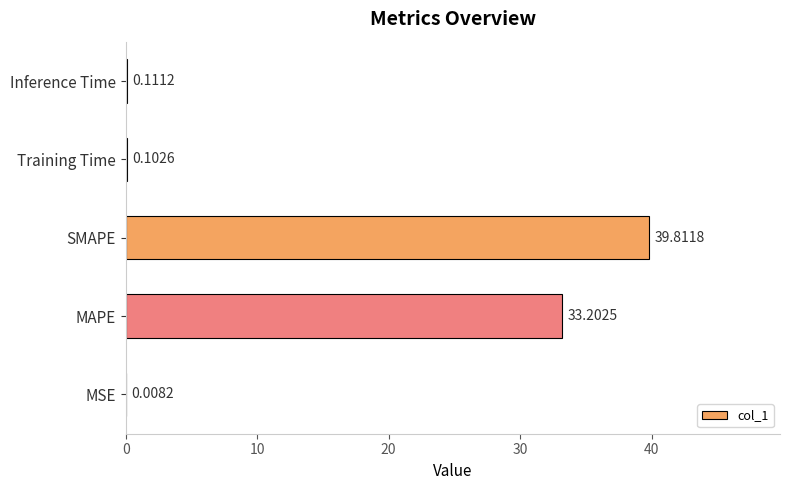

What is the sum of the values at Training Time and MAPE?

33.3